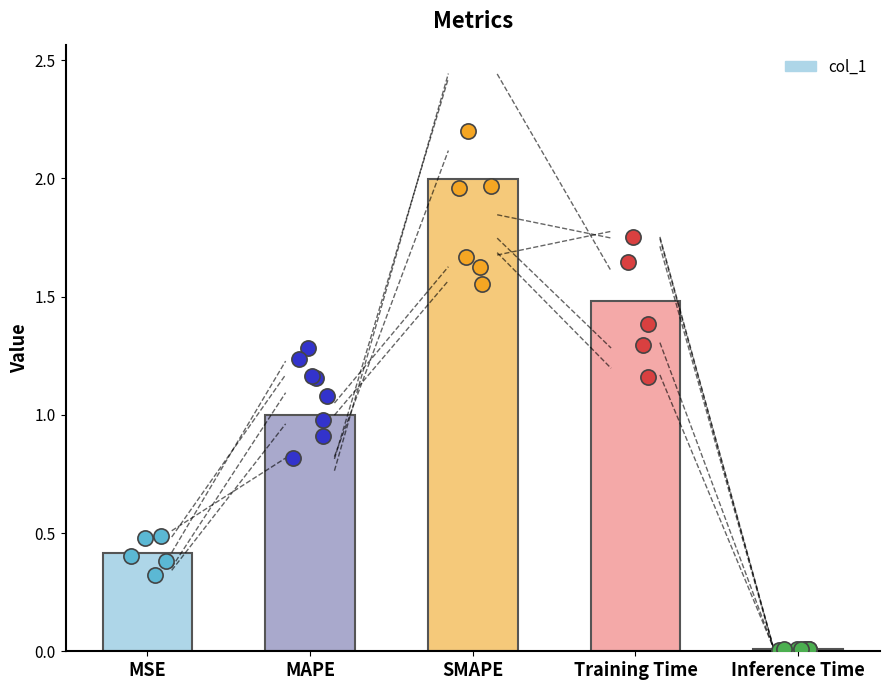

Between MAPE and MSE, which is larger?

MAPE